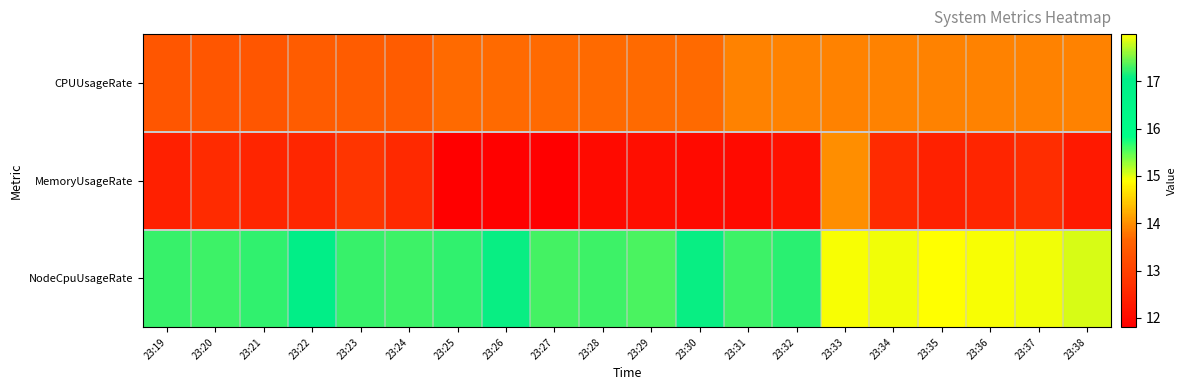

Reading left to right, extract all data points from this chart.

CPUUsageRate: 23:19=13.4	23:20=13.4	23:21=13.4	23:22=13.5	23:23=13.5	23:24=13.5	23:25=13.7	23:26=13.7	23:27=13.7	23:28=13.7	23:29=13.7	23:30=13.7	23:31=13.9	23:32=13.9	23:33=13.9	23:34=13.9	23:35=13.9	23:36=13.9	23:37=13.9	23:38=13.9
MemoryUsageRate: 23:19=12.4	23:20=12.6	23:21=12.5	23:22=12.5	23:23=12.8	23:24=12.6	23:25=11.8	23:26=11.8	23:27=11.8	23:28=12.0	23:29=12.1	23:30=12.0	23:31=12.0	23:32=12.1	23:33=14.0	23:34=12.6	23:35=12.4	23:36=12.5	23:37=12.6	23:38=12.3
NodeCpuUsageRate: 23:19=17.3	23:20=17.3	23:21=17.2	23:22=17.1	23:23=17.3	23:24=17.3	23:25=17.2	23:26=17.1	23:27=17.3	23:28=17.3	23:29=17.3	23:30=17.1	23:31=17.3	23:32=17.2	23:33=18.0	23:34=17.9	23:35=18.0	23:36=18.0	23:37=17.9	23:38=17.8